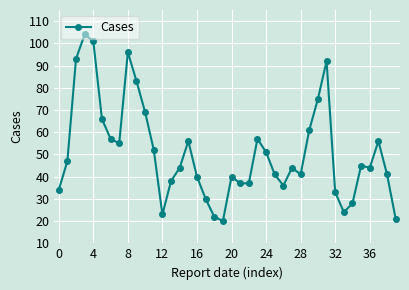

True or false: the data has more than 0 interior local peaks.

True